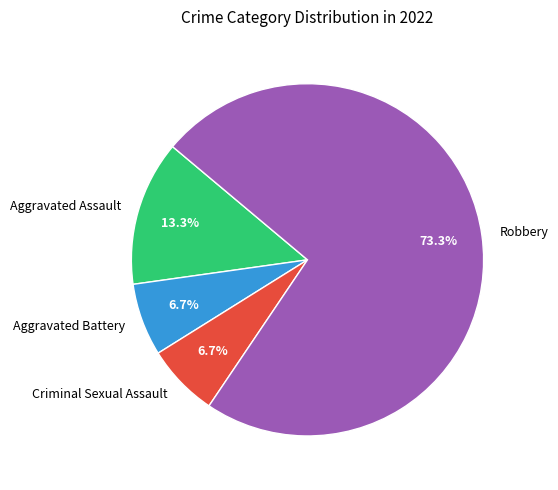

Which has a higher value, Criminal Sexual Assault or Robbery?

Robbery